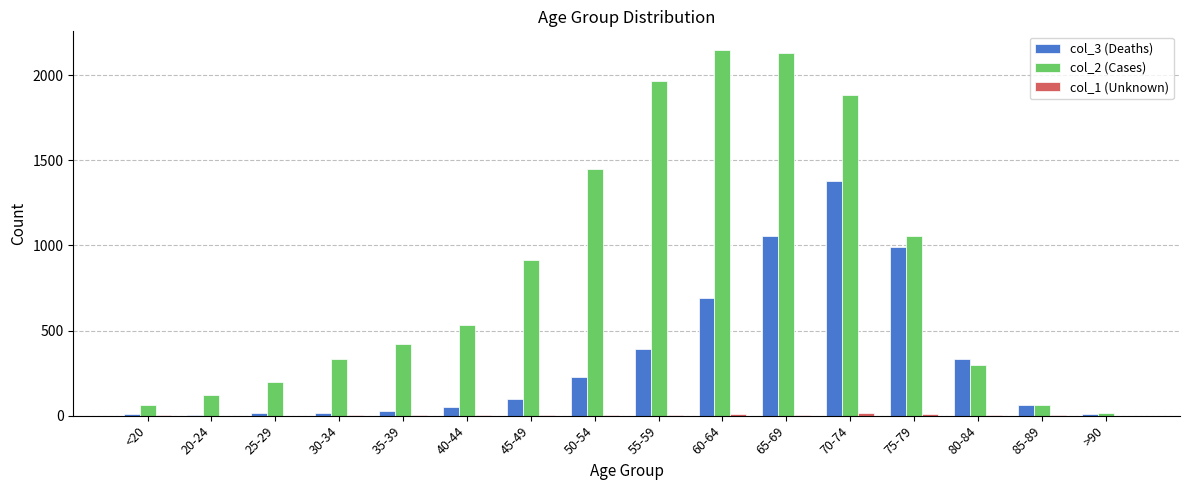

The value of col_3 (Deaths) at 65-69 is 1584. True or false?

False